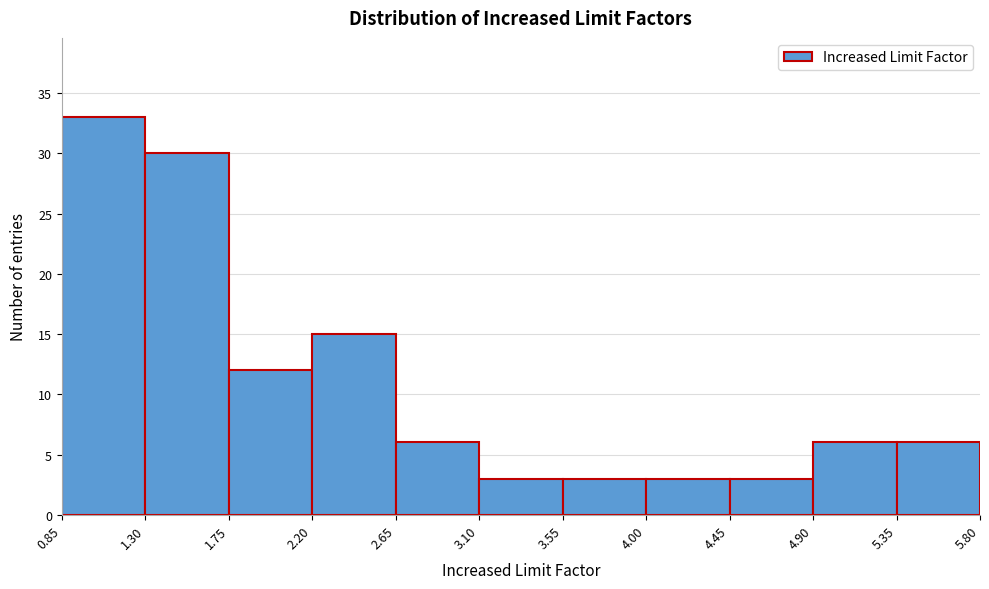

Reading left to right, transcribe this chart: for each bar, give the range it covers on the x-axis and its height. The values are not printed on the chart, so give them approximately, as read against the axis.

0.85 to 1.30: 33
1.30 to 1.75: 30
1.75 to 2.20: 12
2.20 to 2.65: 15
2.65 to 3.10: 6
3.10 to 3.55: 3
3.55 to 4.00: 3
4.00 to 4.45: 3
4.45 to 4.90: 3
4.90 to 5.35: 6
5.35 to 5.80: 6